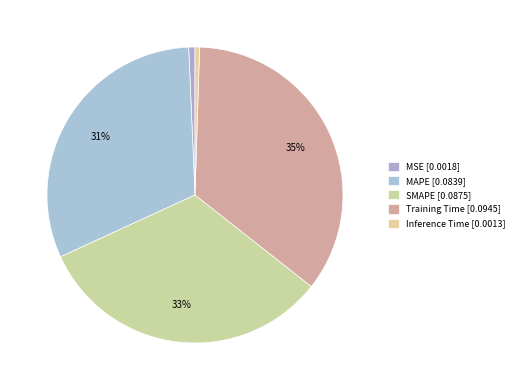

True or false: Inference Time accounts for 0% of the total.

True